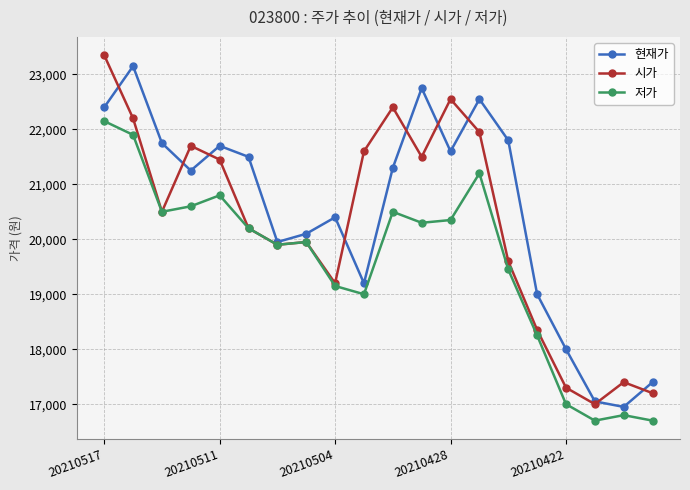

What are all the series names shown in the legend?

현재가, 시가, 저가